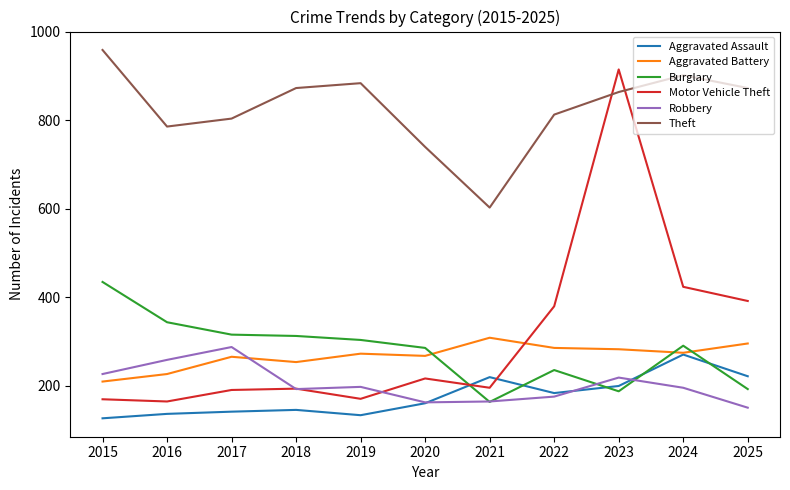

True or false: Theft and Aggravated Battery intersect in this chart.

False